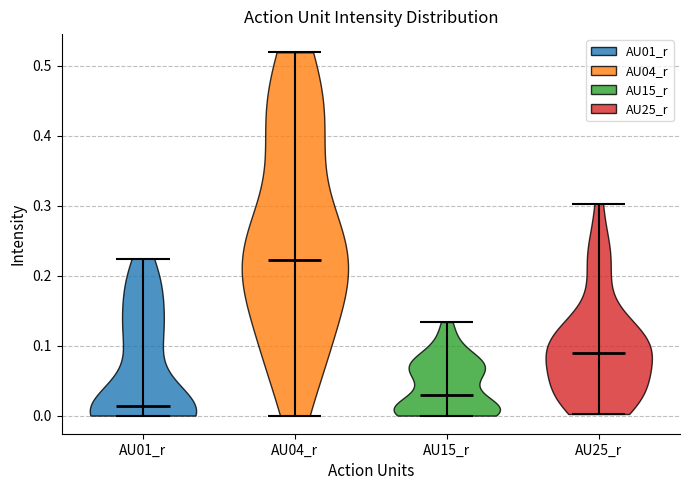

Reading left to right, read every violin against the y-axis: where its median line is, and the lowest and highest points it reaches. The values are not printed on the chart, so give them approximately, as read against the axis.

AU01_r: median line 0.01, lowest point 0.00, highest point 0.22
AU04_r: median line 0.22, lowest point 0.00, highest point 0.52
AU15_r: median line 0.03, lowest point 0.00, highest point 0.13
AU25_r: median line 0.09, lowest point 0.00, highest point 0.30